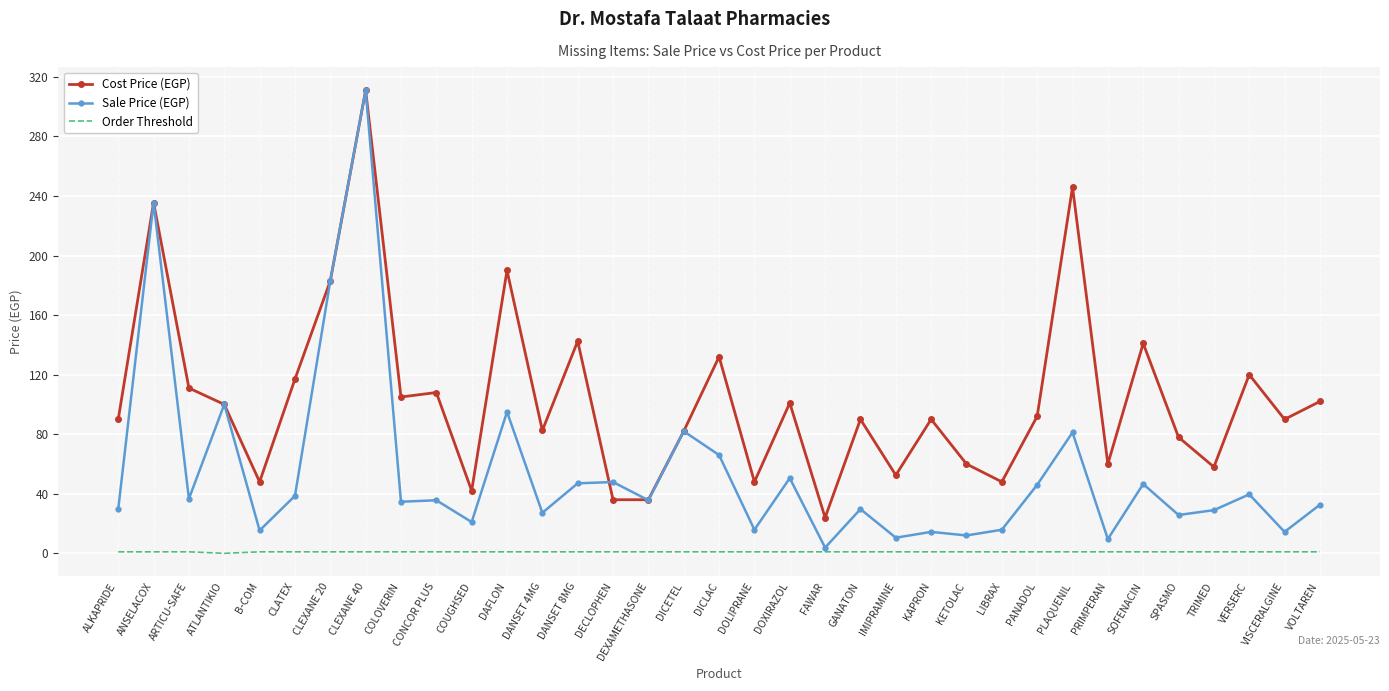

True or false: Sale Price (EGP) and Order Threshold cross at least once.

False